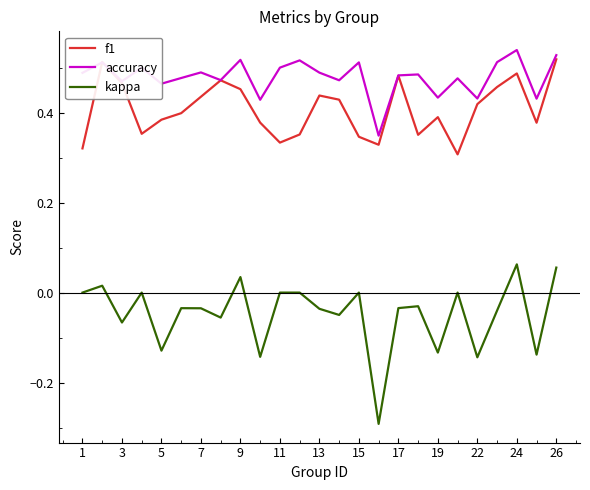

Which series has the largest total across all categories?

accuracy